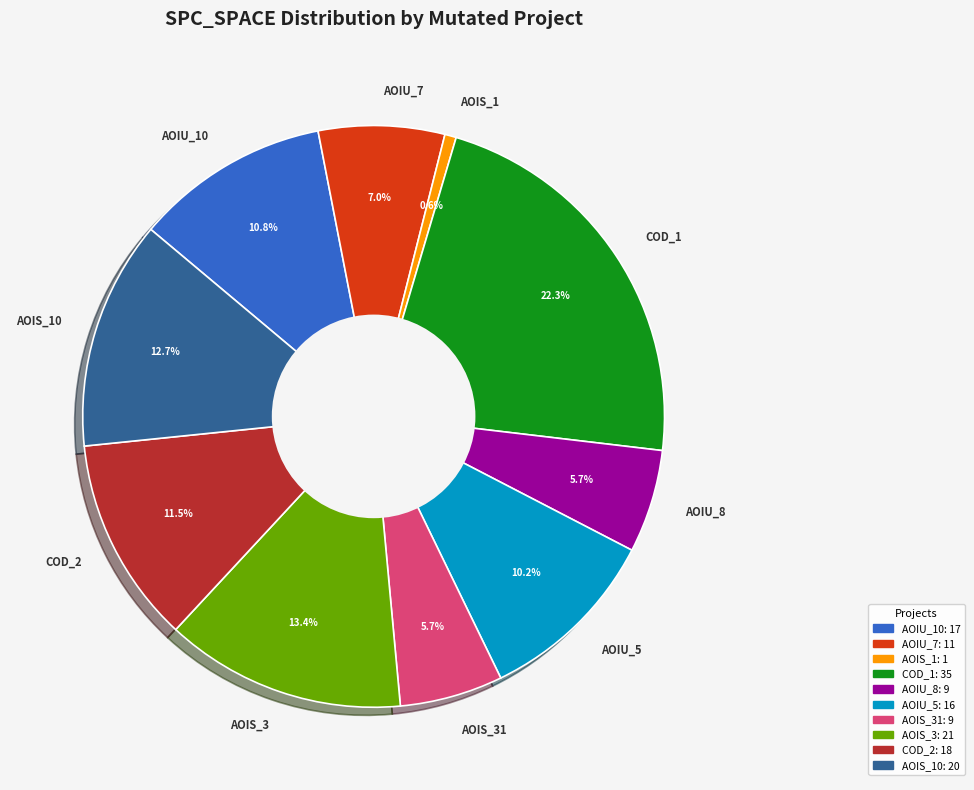

Approximately how many times larger is the value at AOIU_10 compared to AOIU_5?

1.1